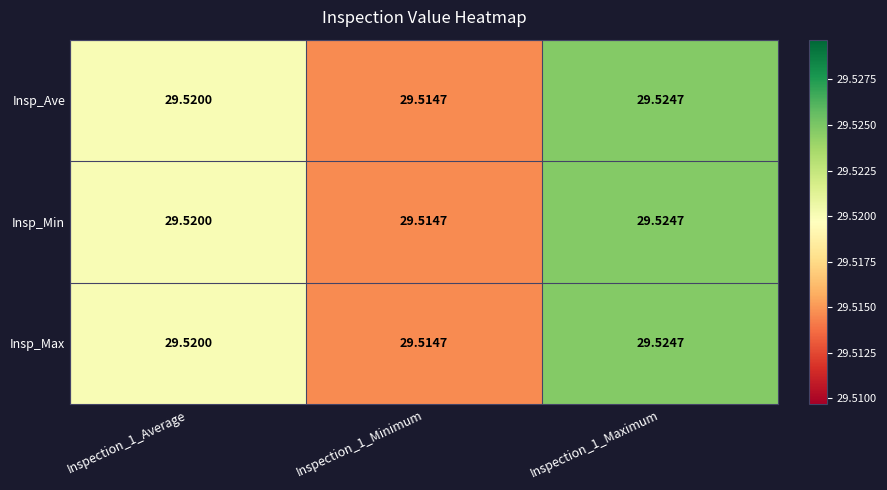

Is the value of Insp_Max at Inspection_1_Minimum greater than the value of Insp_Min at Inspection_1_Average?

No